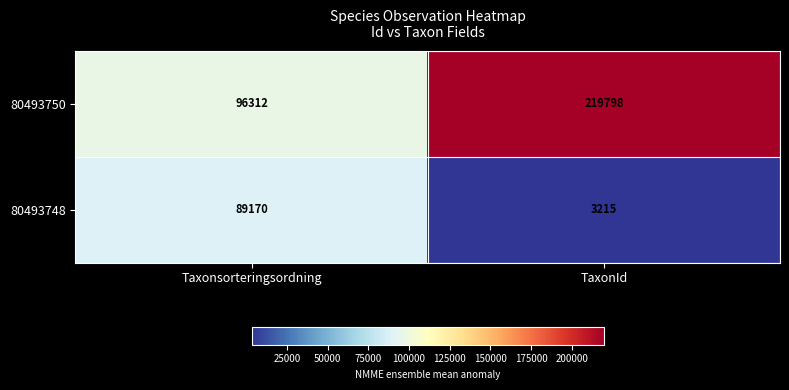

What is the total value across all series at TaxonId?

223013